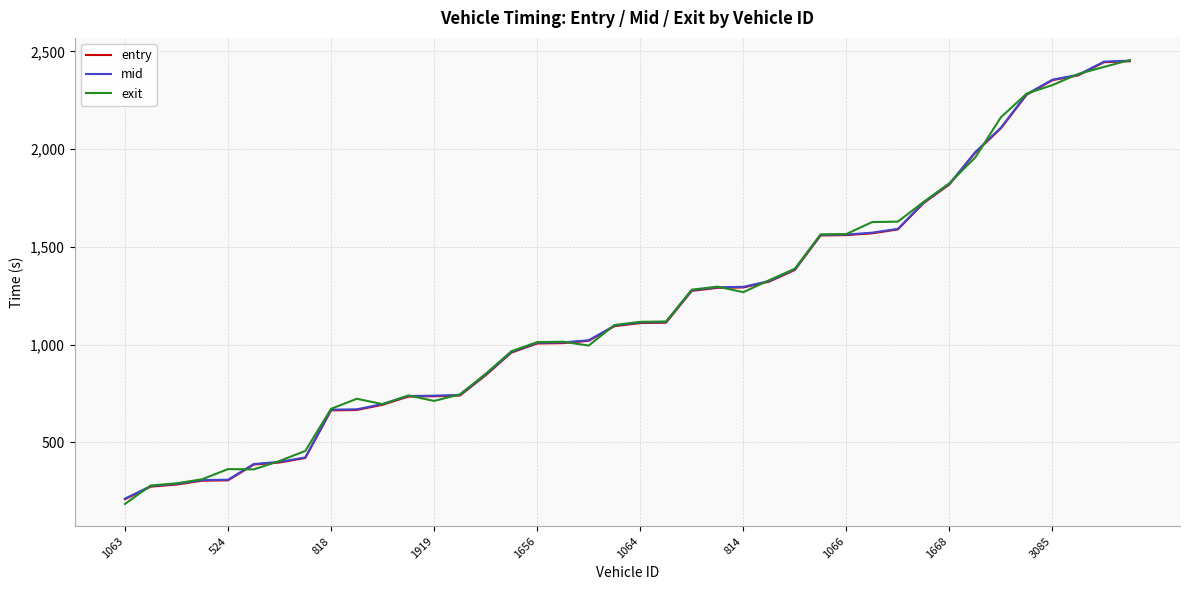

What is the maximum value shown in the chart?

2455.4